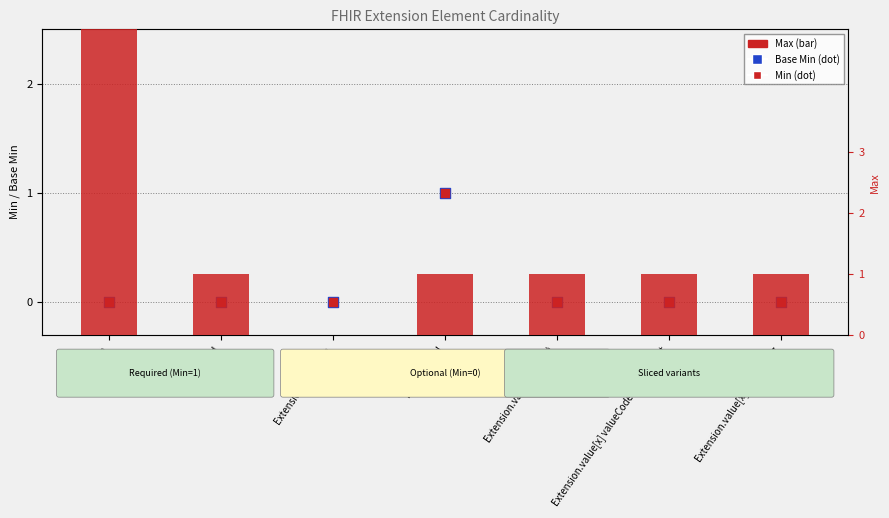

At how many categories does at least one series exceed 168?

1